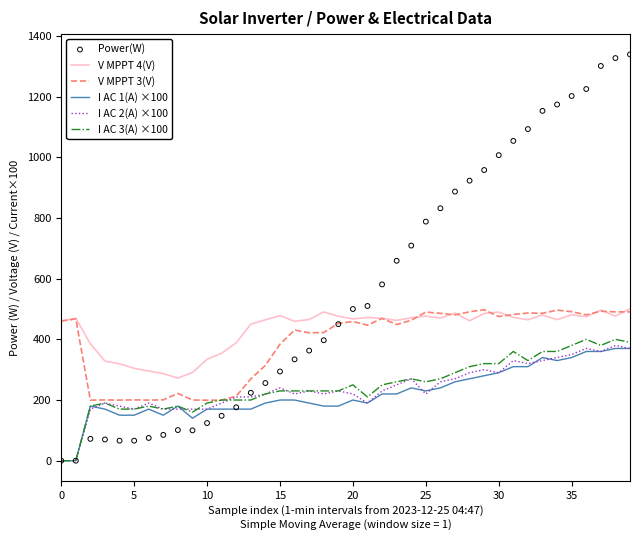

Which series has the largest total across all categories?

Power(W)